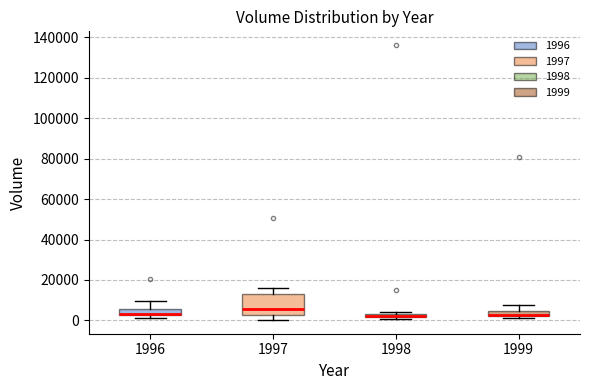

Comparing the boxes themselves (not the whiskers), which one is the tallest?

1997